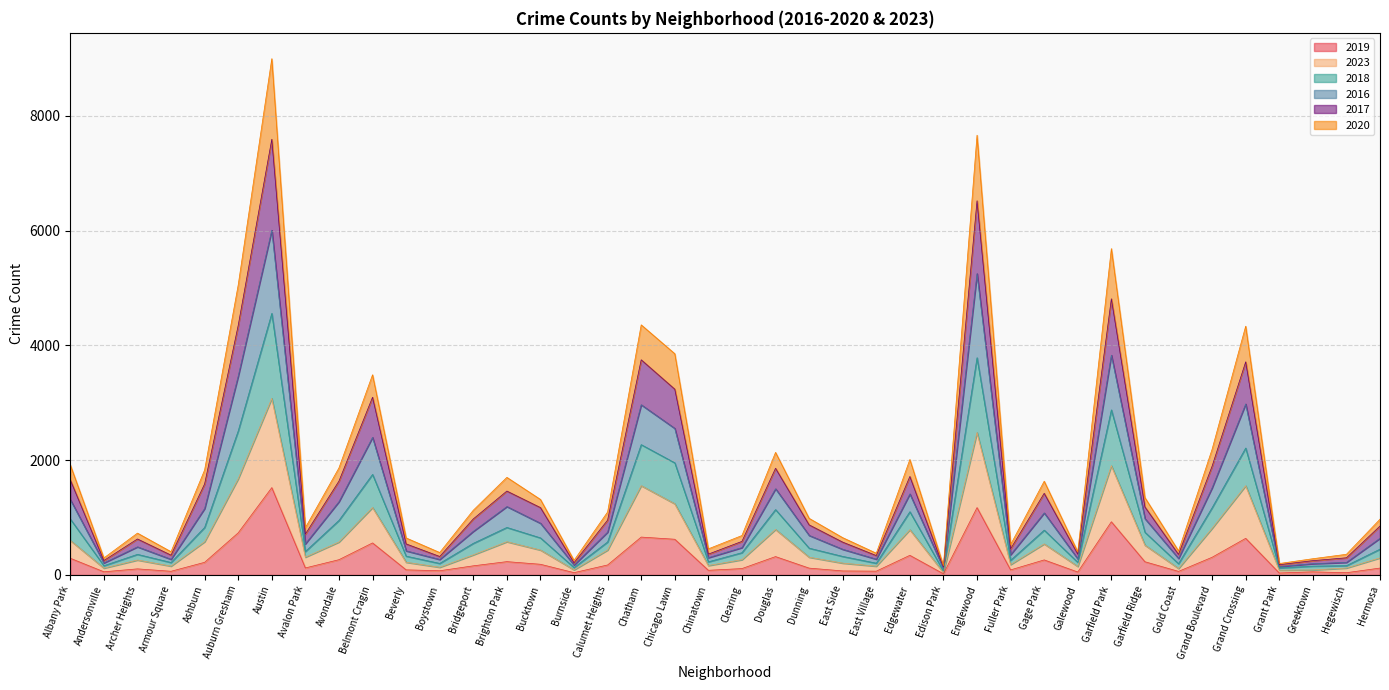

At how many categories does at least one series exceed 8078?

1